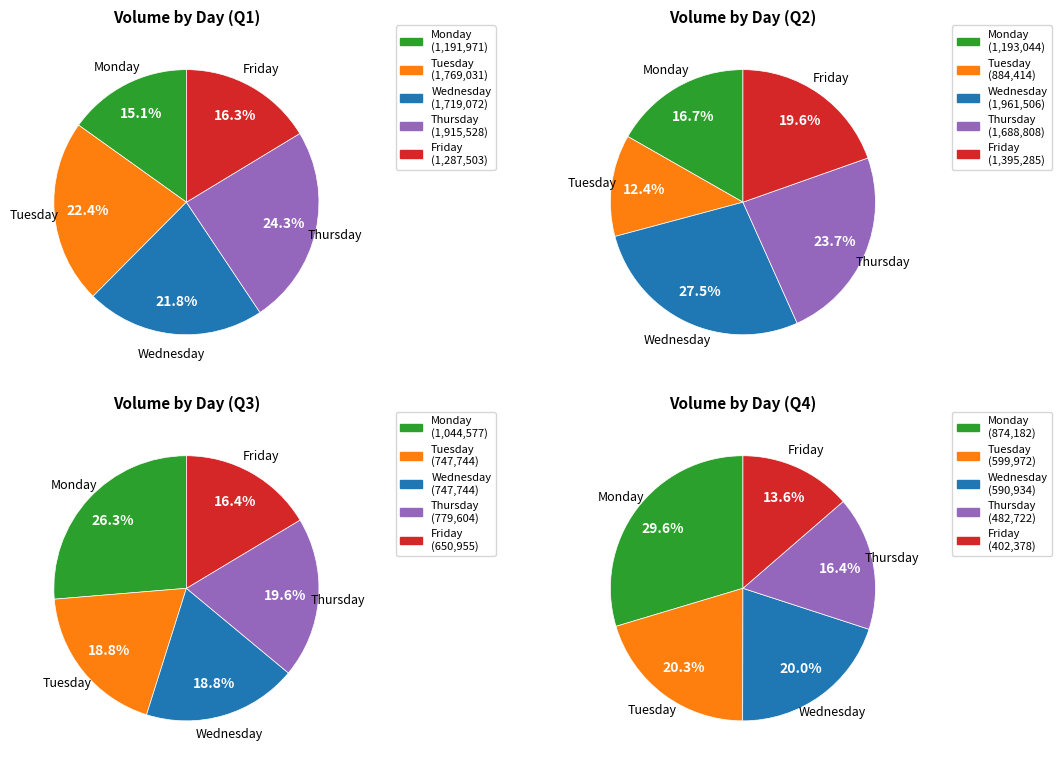

To the nearest percent, what portion does Tuesday represent?

22%